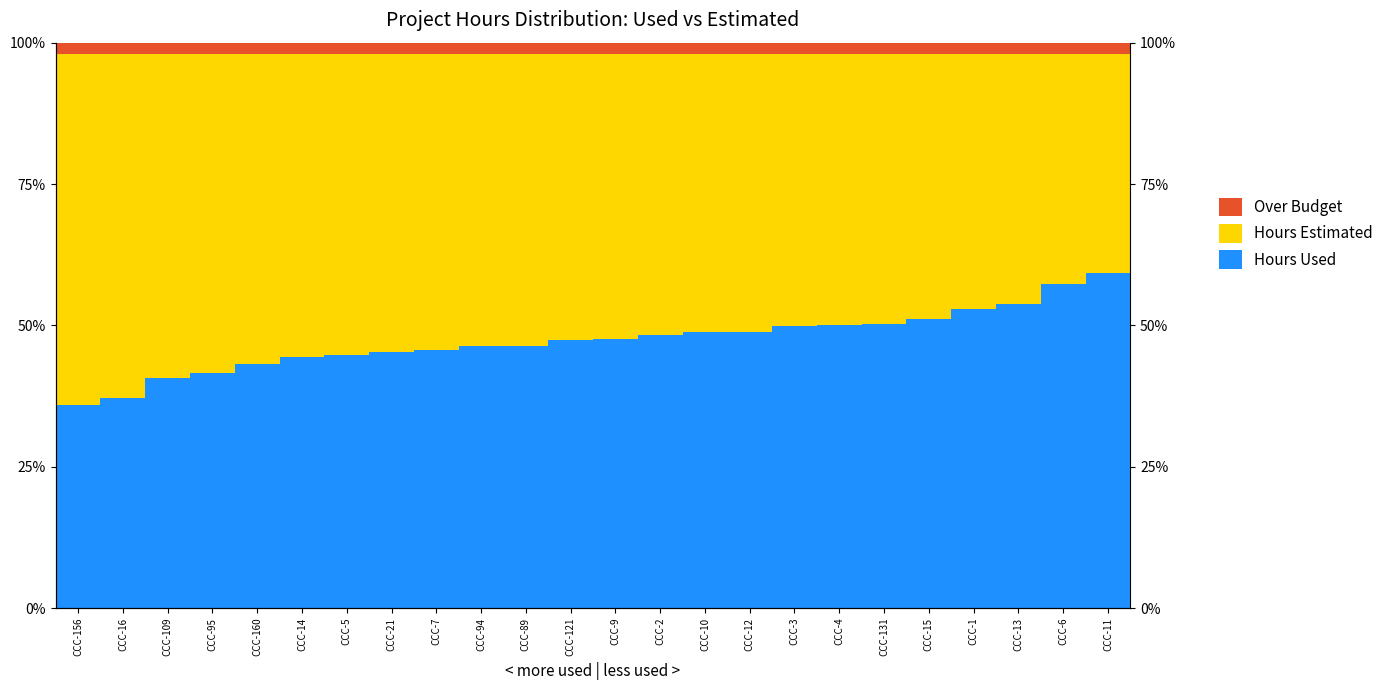

What is the difference between the highest and lowest values at CCC-131?

48.3